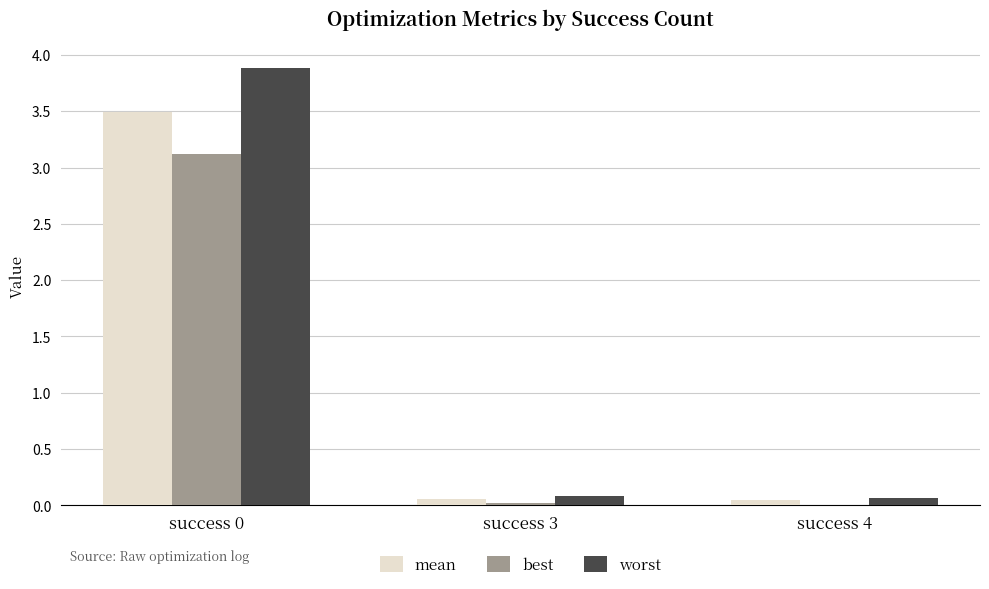

How many groups of bars are there?

3